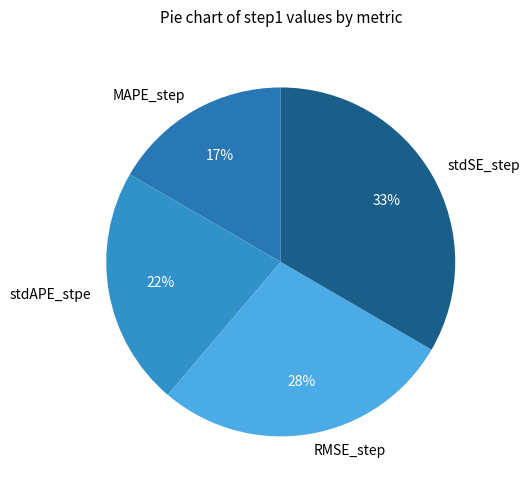

How many segments does this pie chart have?

4